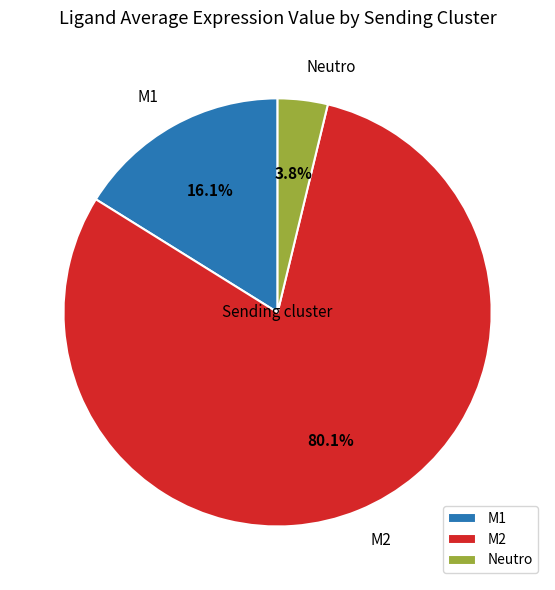

The M1 slice represents 16% of the pie. True or false?

True